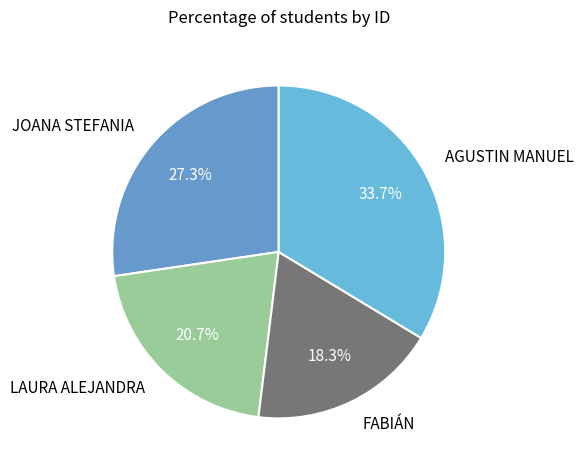

Is there any slice that represents more than half of the pie?

No